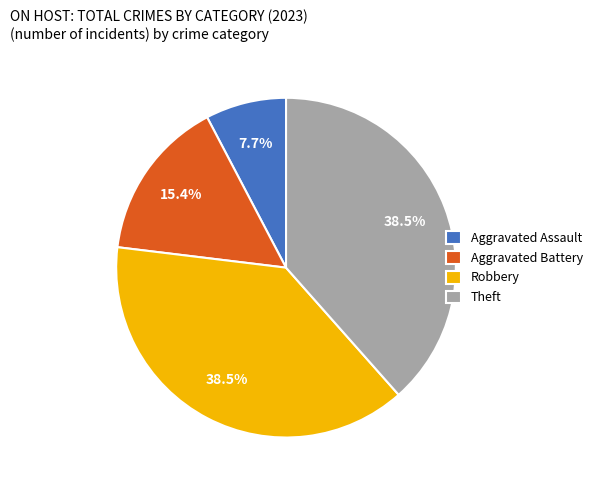

How many segments does this pie chart have?

4